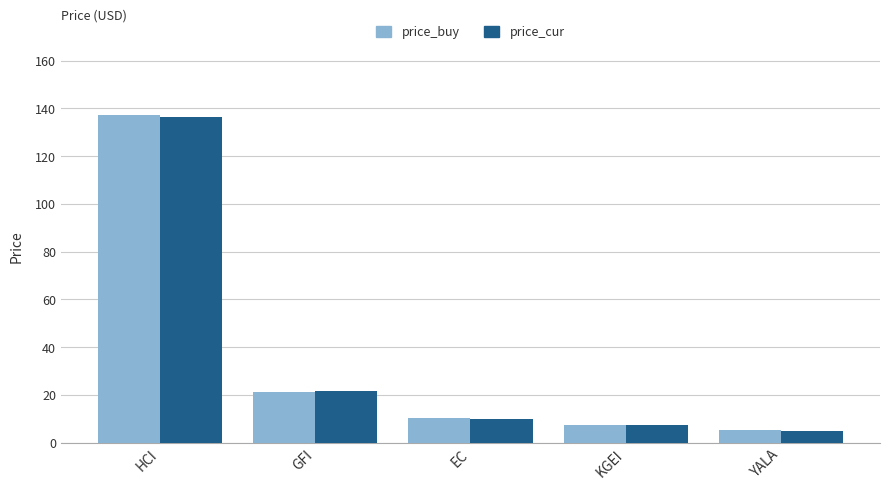

At how many categories does at least one series exceed 41?

1